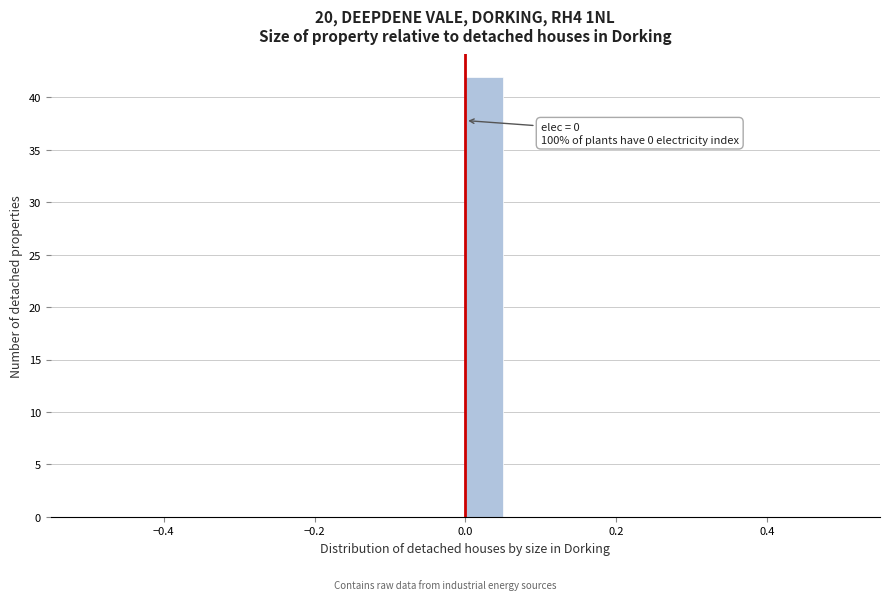

Around what value on the x-axis is the tallest bar? Give the approximate position of its centre, as read against the axis.

0.02